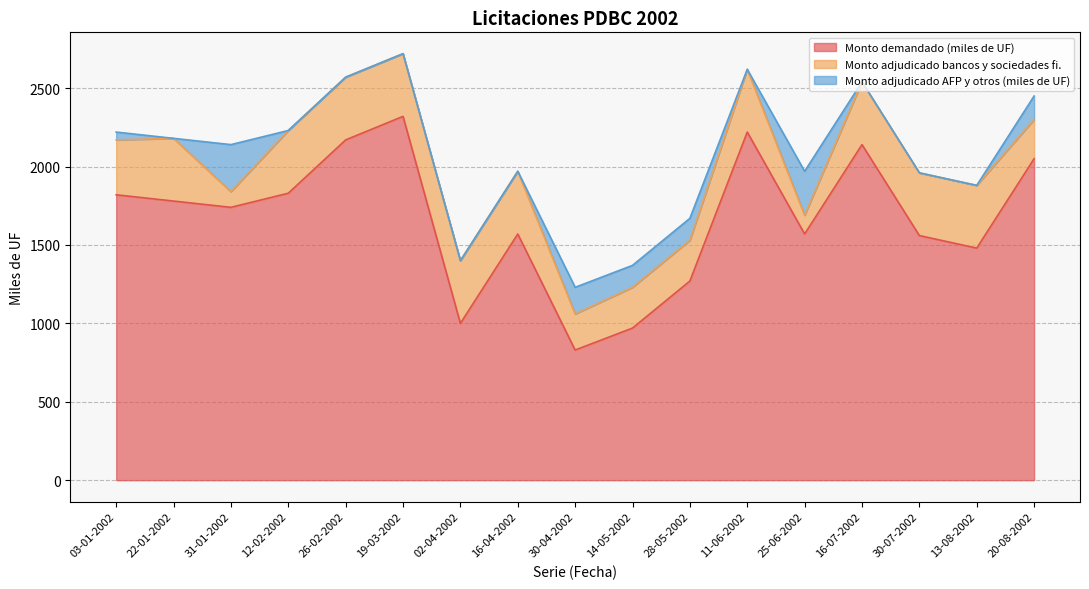

What is the difference between the highest and lowest values at 14-05-2002?

830